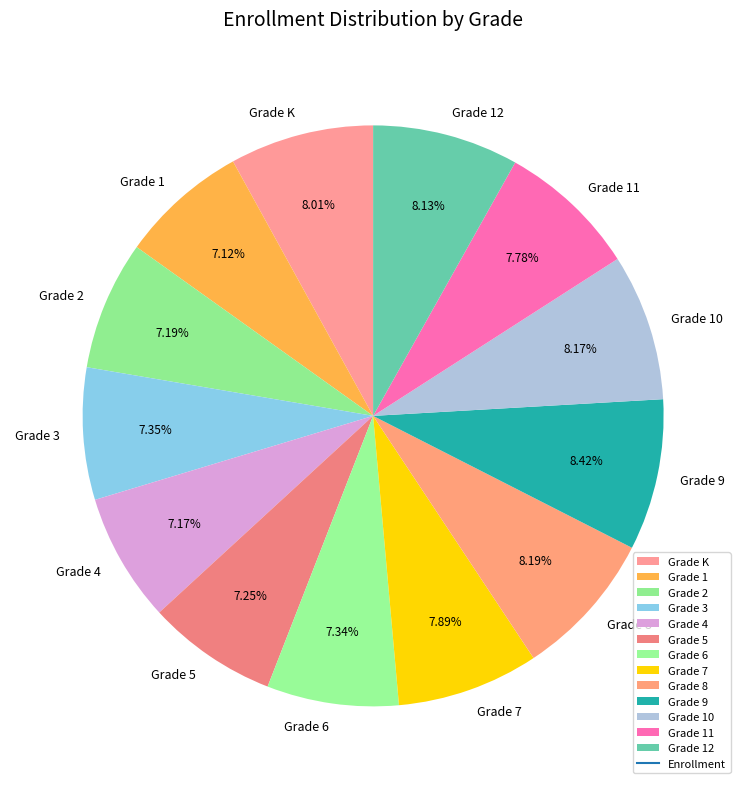

Do Grade 8 and Grade 9 together represent more than half of the pie?

No